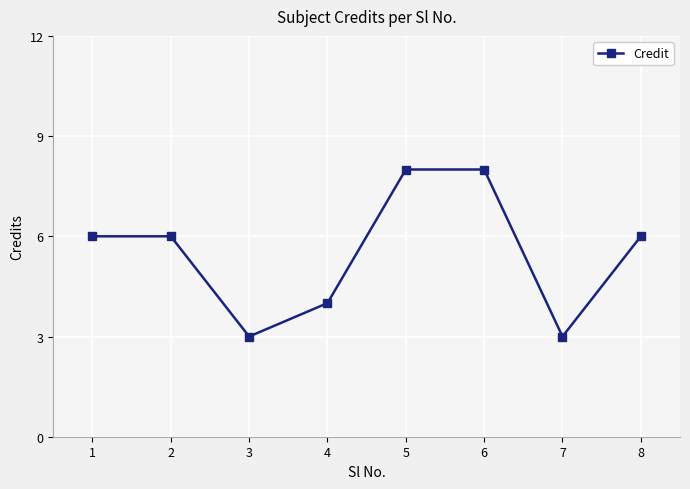

True or false: the data shows 3 at 3.

True